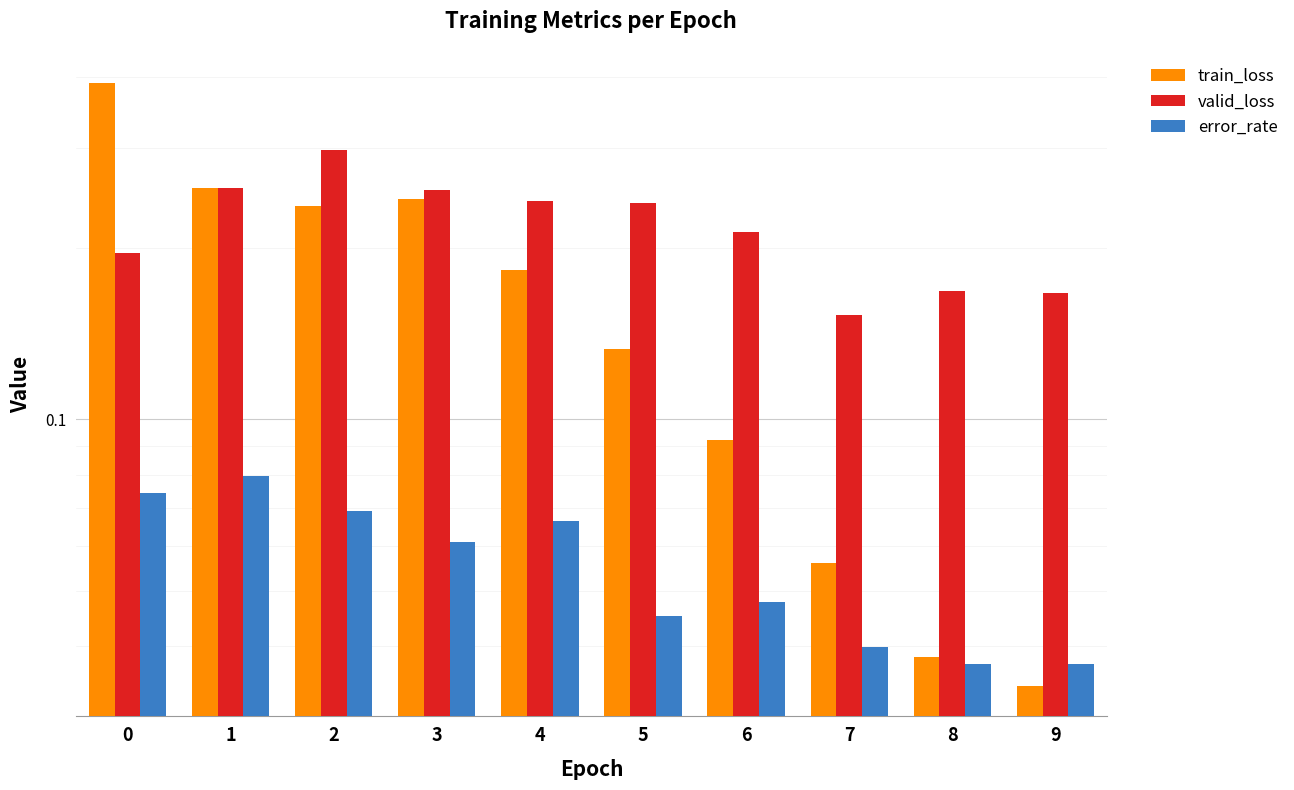

What is the sum of the valid_loss values at 1 and 4?

0.5